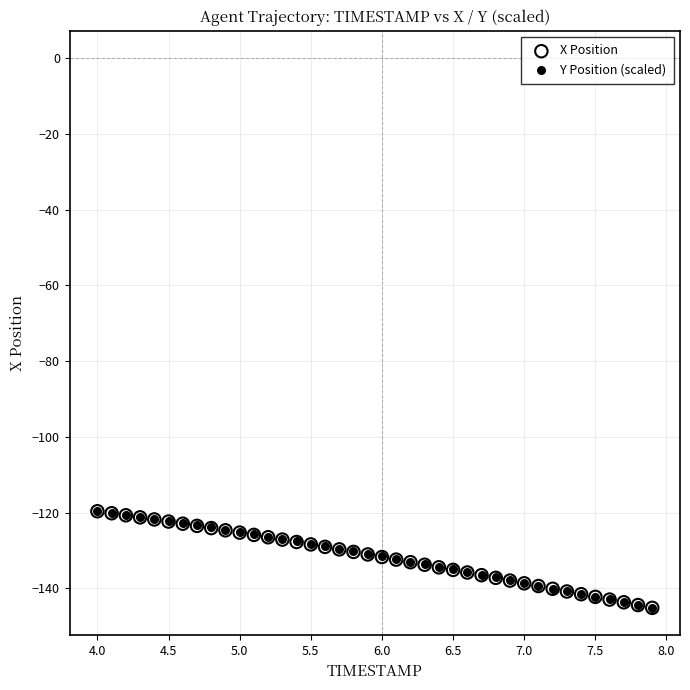

What are all the series names shown in the legend?

X Position, Y Position (scaled)